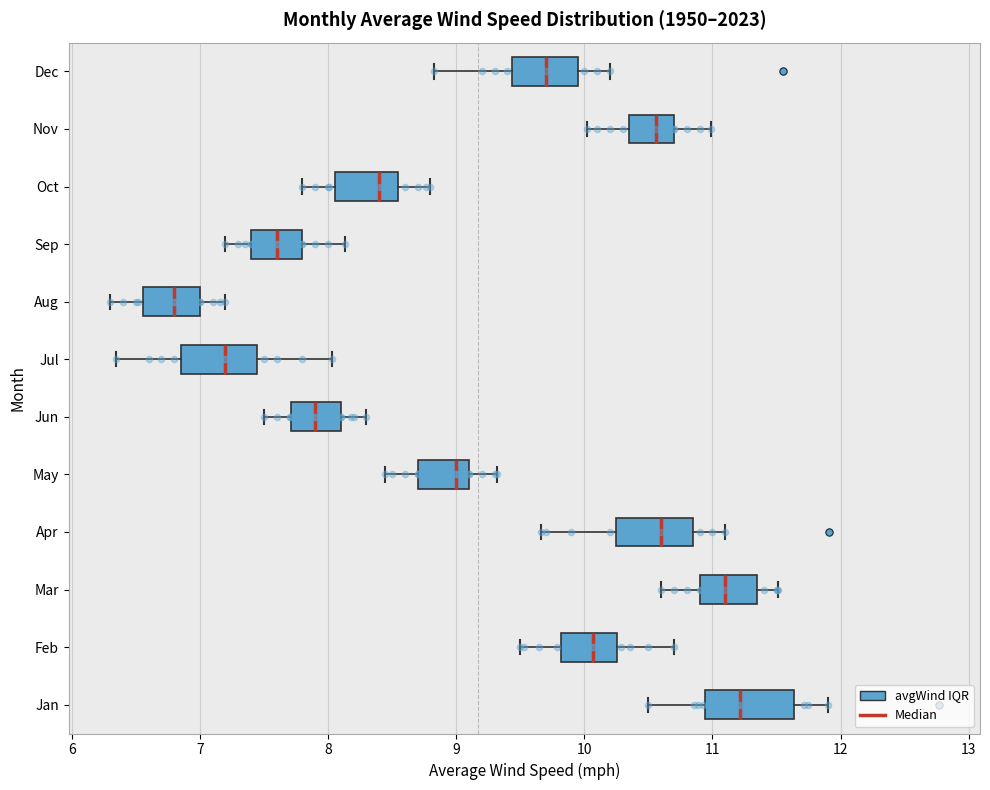

Reading bottom to top, read every box against the x-axis: the position of its median line, the range the box covers, and the ends of its whiskers. The values are not printed on the chart, so give them approximately, as read against the axis.

Jan: median 11.2, box 10.9 to 11.6, whiskers 10.5 to 11.9
Feb: median 10.1, box 9.8 to 10.3, whiskers 9.5 to 10.7
Mar: median 11.1, box 10.9 to 11.4, whiskers 10.6 to 11.5
Apr: median 10.6, box 10.3 to 10.9, whiskers 9.7 to 11.1
May: median 9.0, box 8.7 to 9.1, whiskers 8.4 to 9.3
Jun: median 7.9, box 7.7 to 8.1, whiskers 7.5 to 8.3
Jul: median 7.2, box 6.9 to 7.5, whiskers 6.3 to 8.0
Aug: median 6.8, box 6.6 to 7.0, whiskers 6.3 to 7.2
Sep: median 7.6, box 7.4 to 7.8, whiskers 7.2 to 8.1
Oct: median 8.4, box 8.1 to 8.6, whiskers 7.8 to 8.8
Nov: median 10.6, box 10.4 to 10.7, whiskers 10.0 to 11.0
Dec: median 9.7, box 9.4 to 10.0, whiskers 8.8 to 10.2